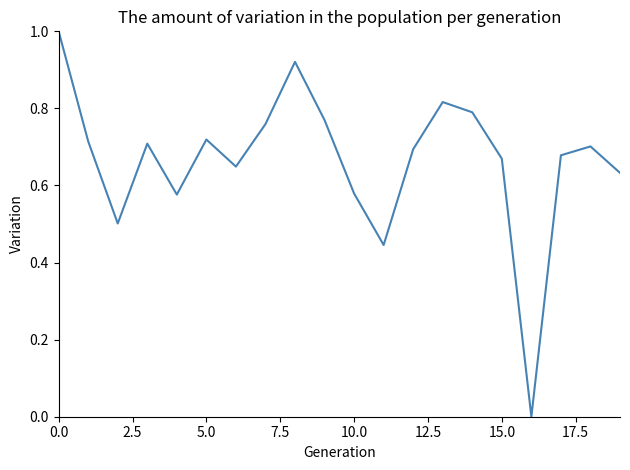

What is the maximum value shown in the chart?

1.0